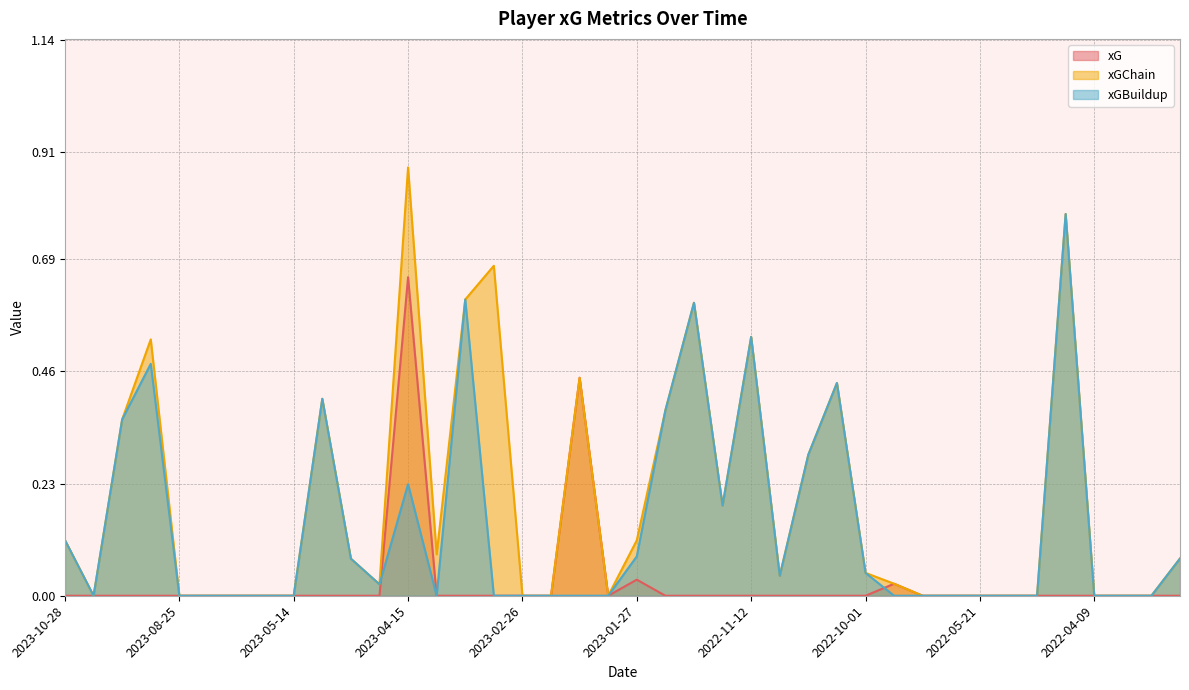

What is the difference between the maximum and minimum values in the xG series?

0.7